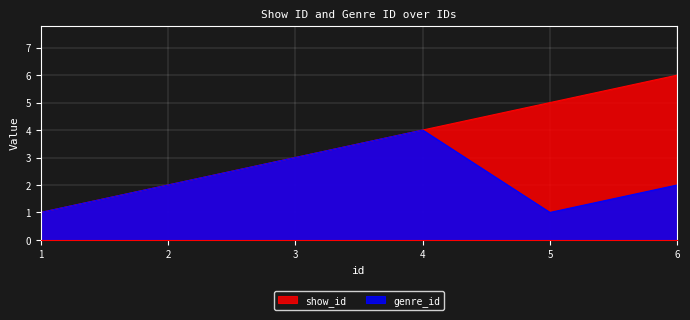

Rank the categories by show_id value from highest to lowest.

6, 5, 4, 3, 2, 1